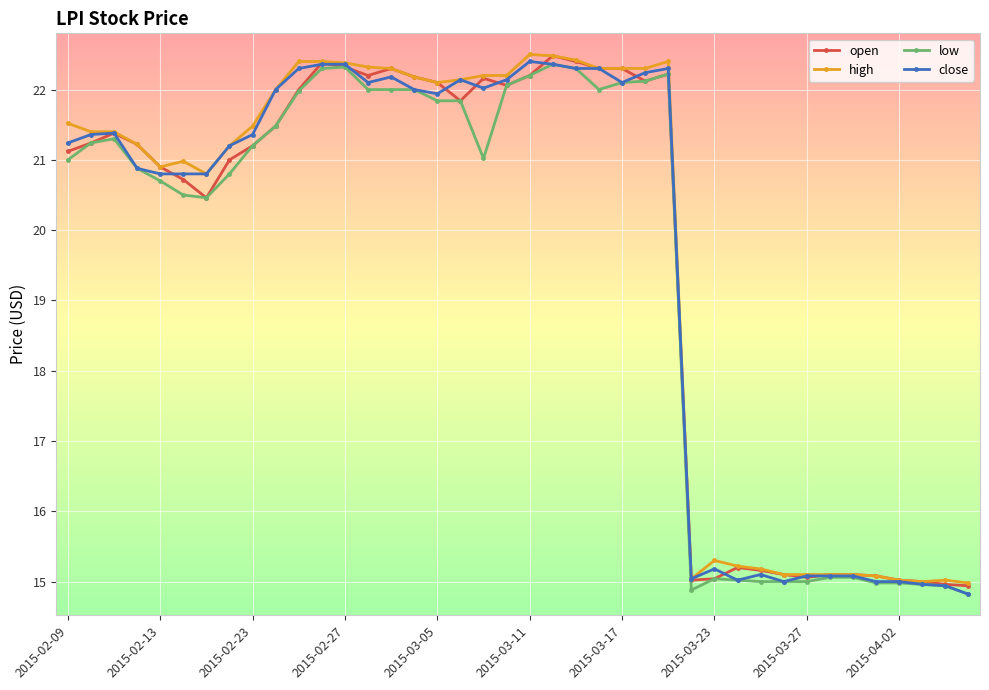

At how many categories does at least one series exceed 16?

27